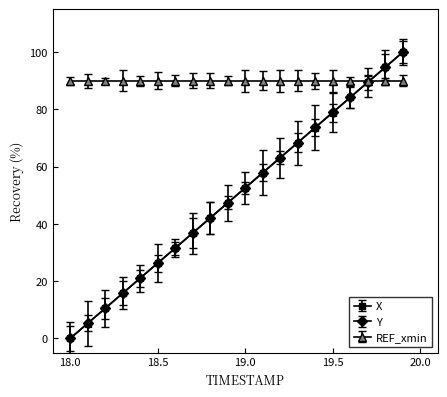

What is the greatest value displayed?

100.0